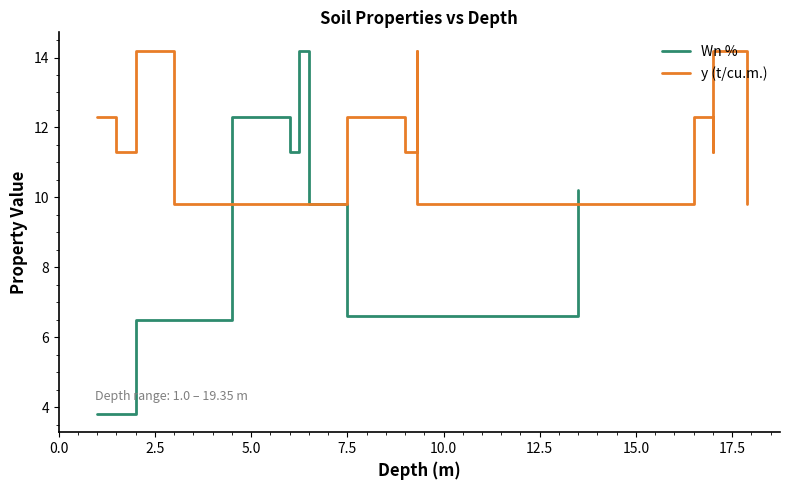

What is the minimum value for Wn %?

3.8